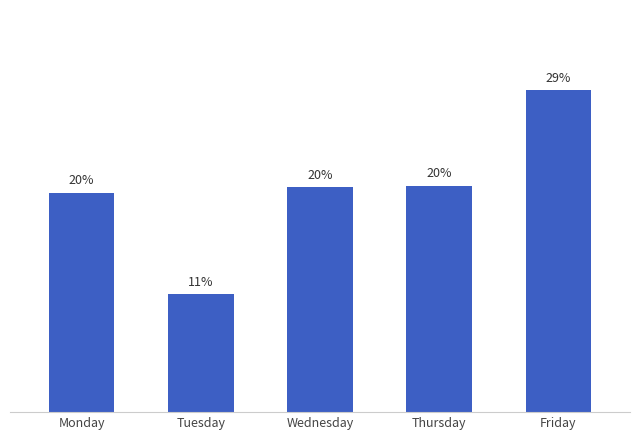

What is the change in value from Thursday to Friday?

+8.6